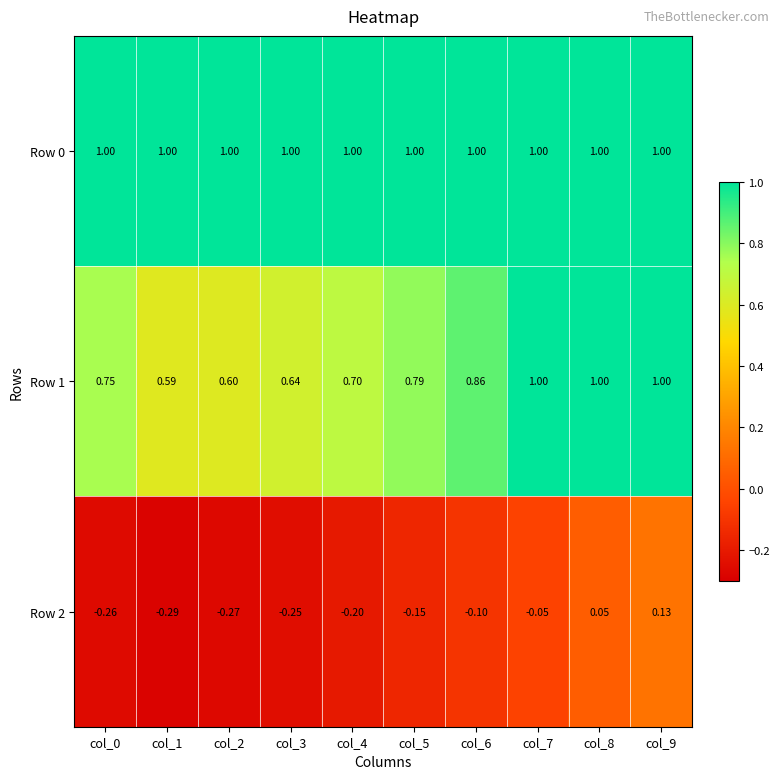

What is the total value across all series at col_1?

1.3